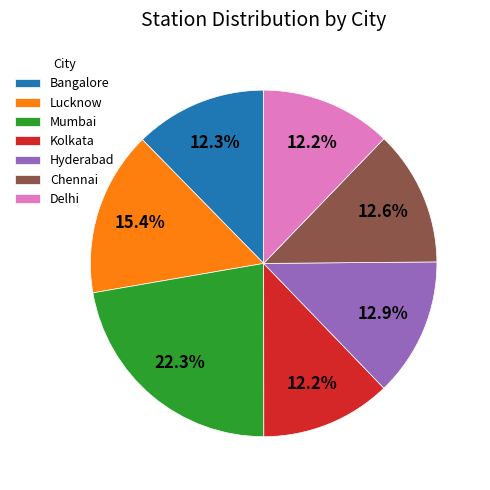

What is the ratio of the value at Mumbai to the value at Bangalore?

1.8